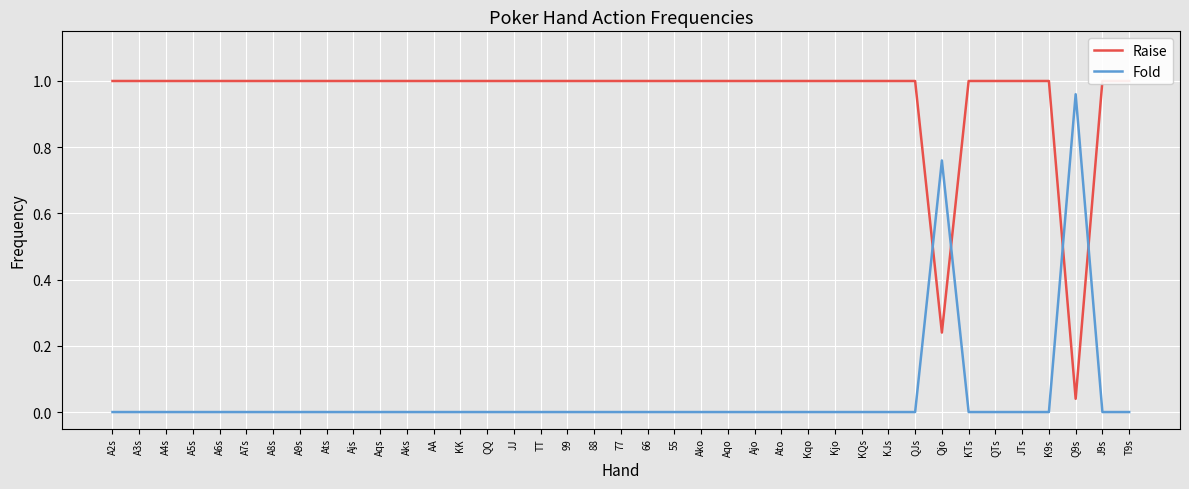

True or false: Fold has a value of -0.4 at A5s.

False